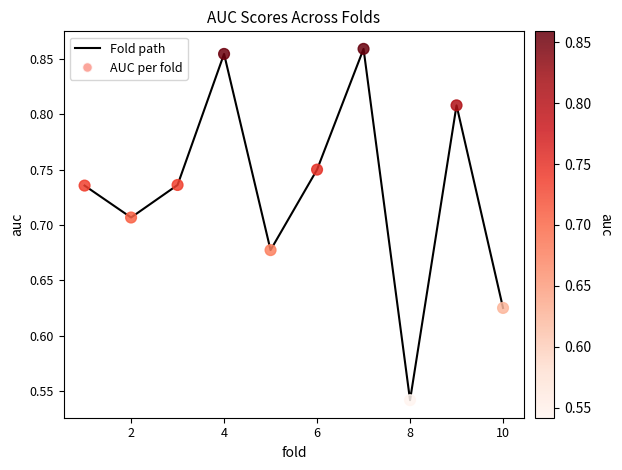

What is the difference between the maximum and minimum values?

0.3